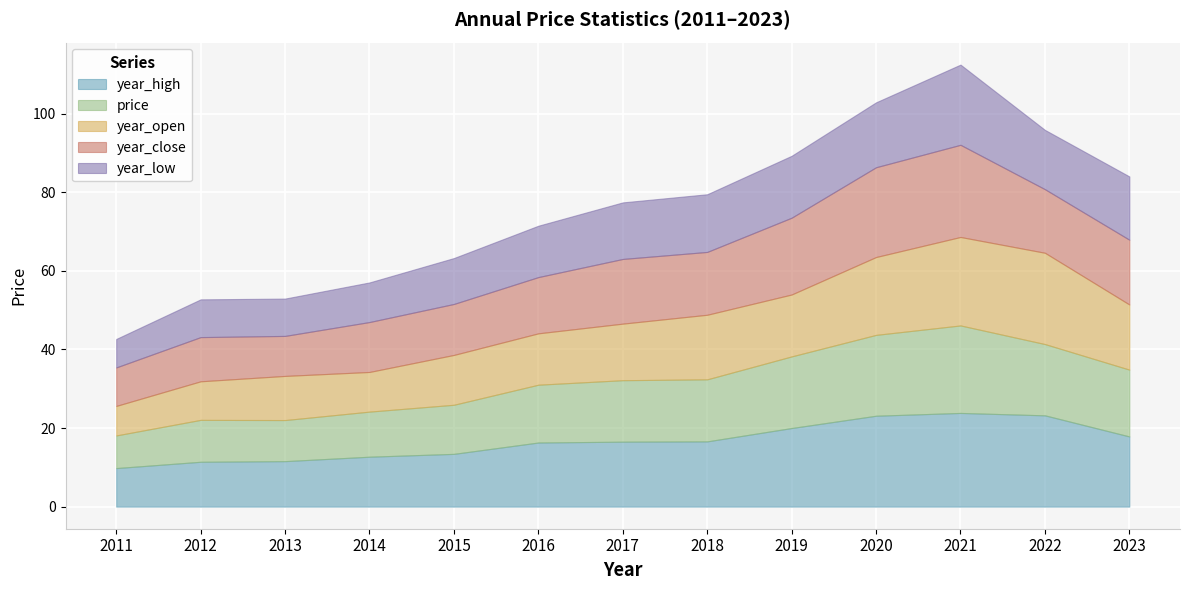

True or false: year_high and year_open intersect in this chart.

False